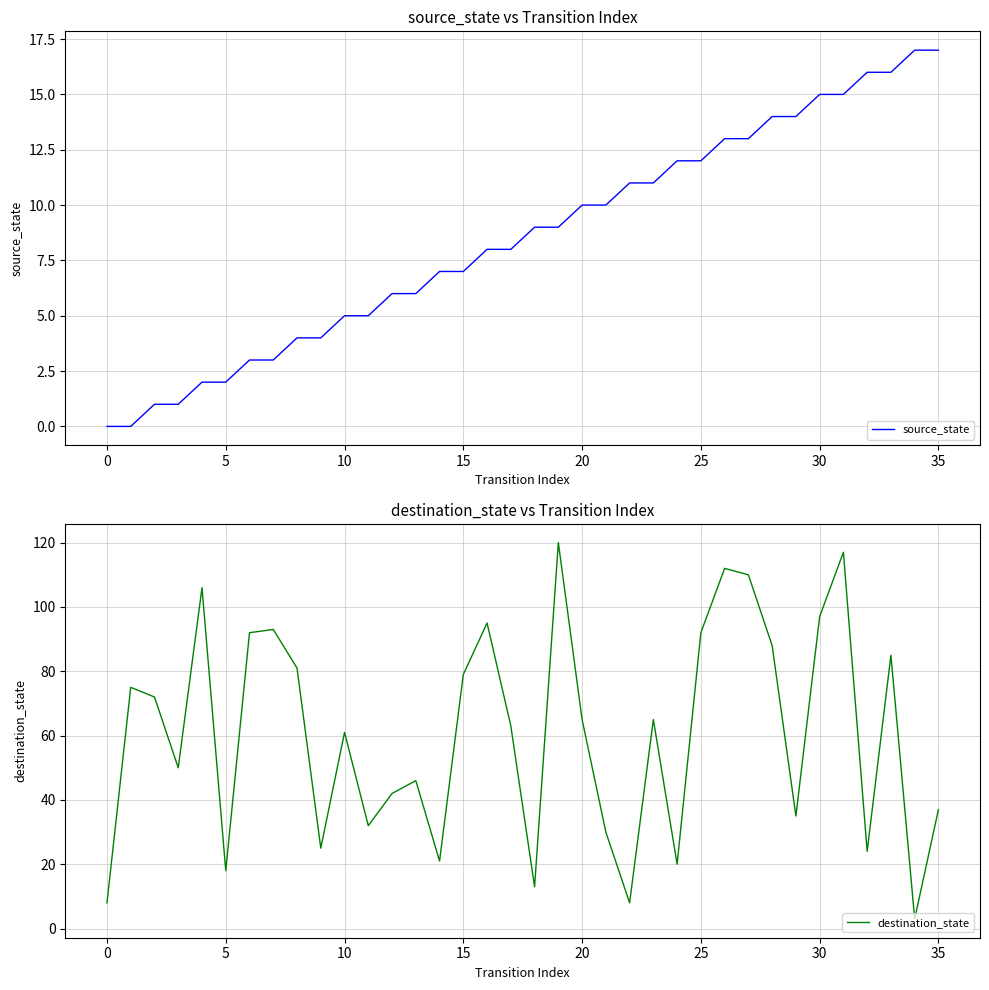

Where do destination_state and source_state first cross each other?

21 and 22